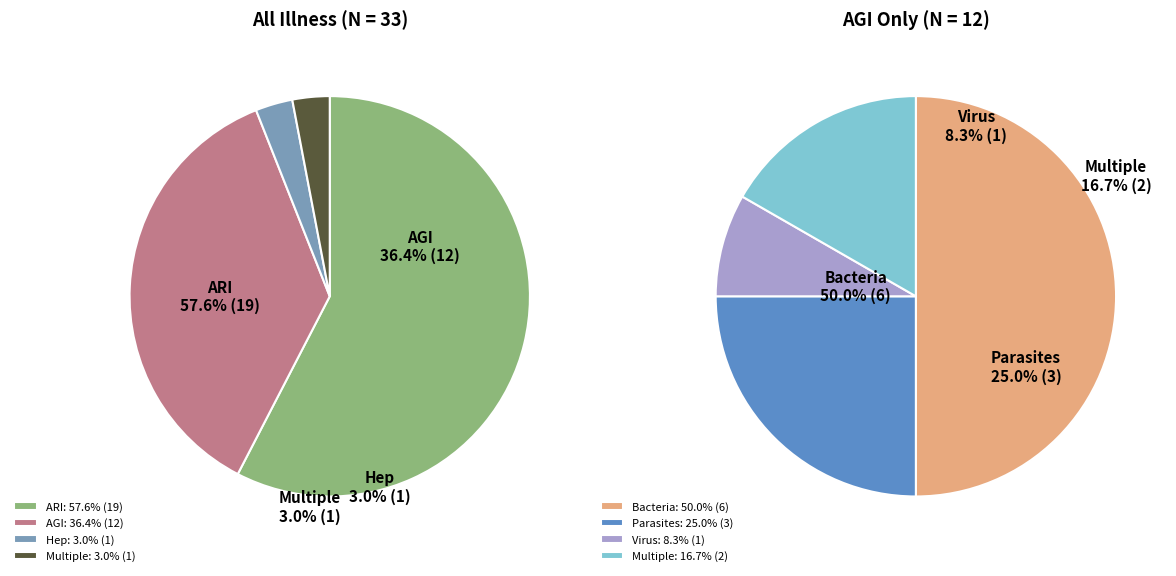

The 15 slice represents 1% of the pie. True or false?

False